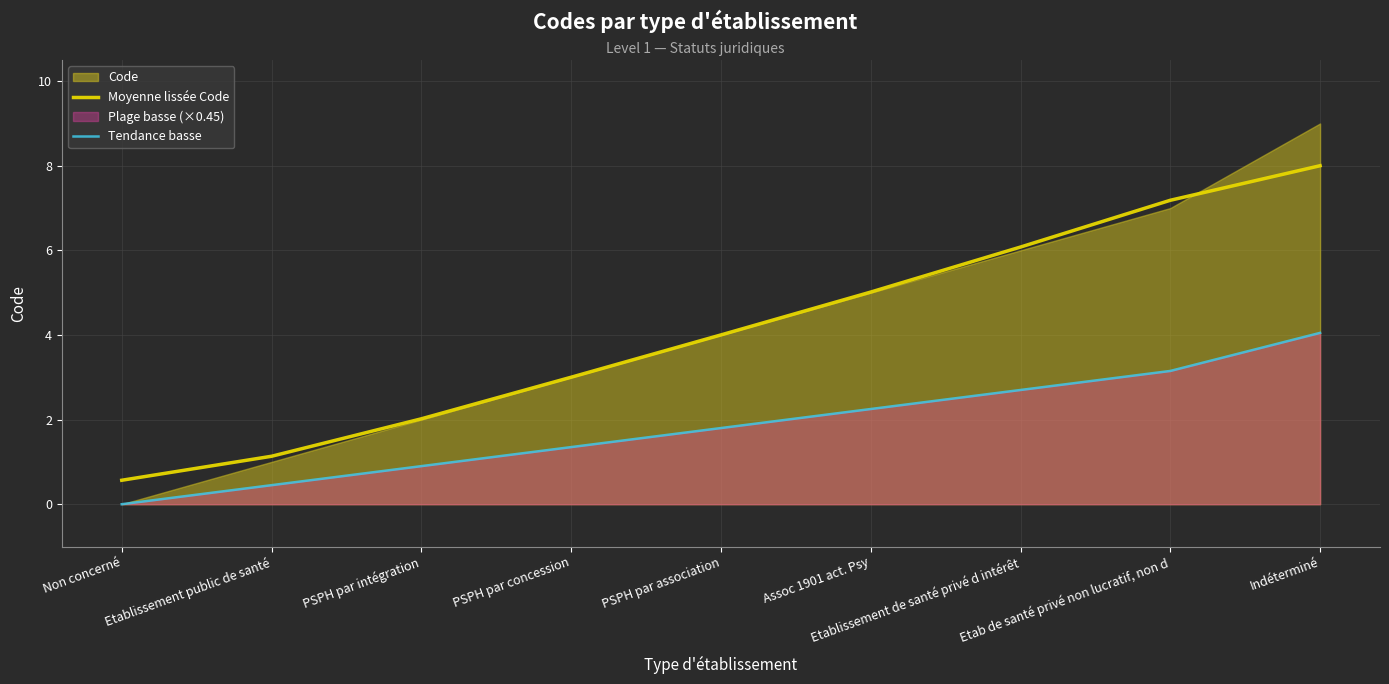

What is the spread (max minus min) of values at Etab de santé privé non lucratif, non d?

4.0